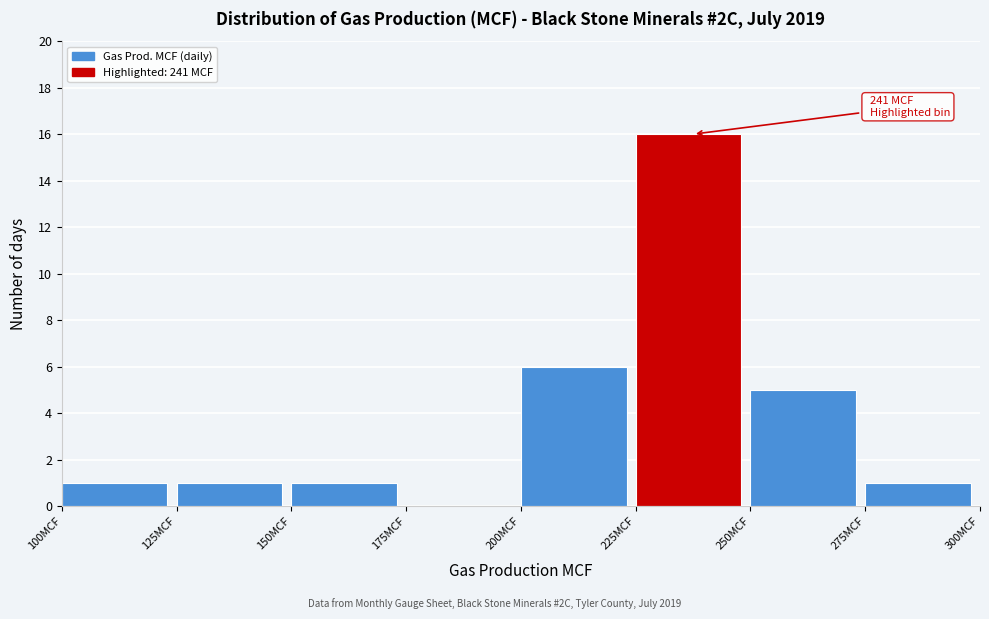

Which range on the x-axis has the tallest bar?

225 to 250